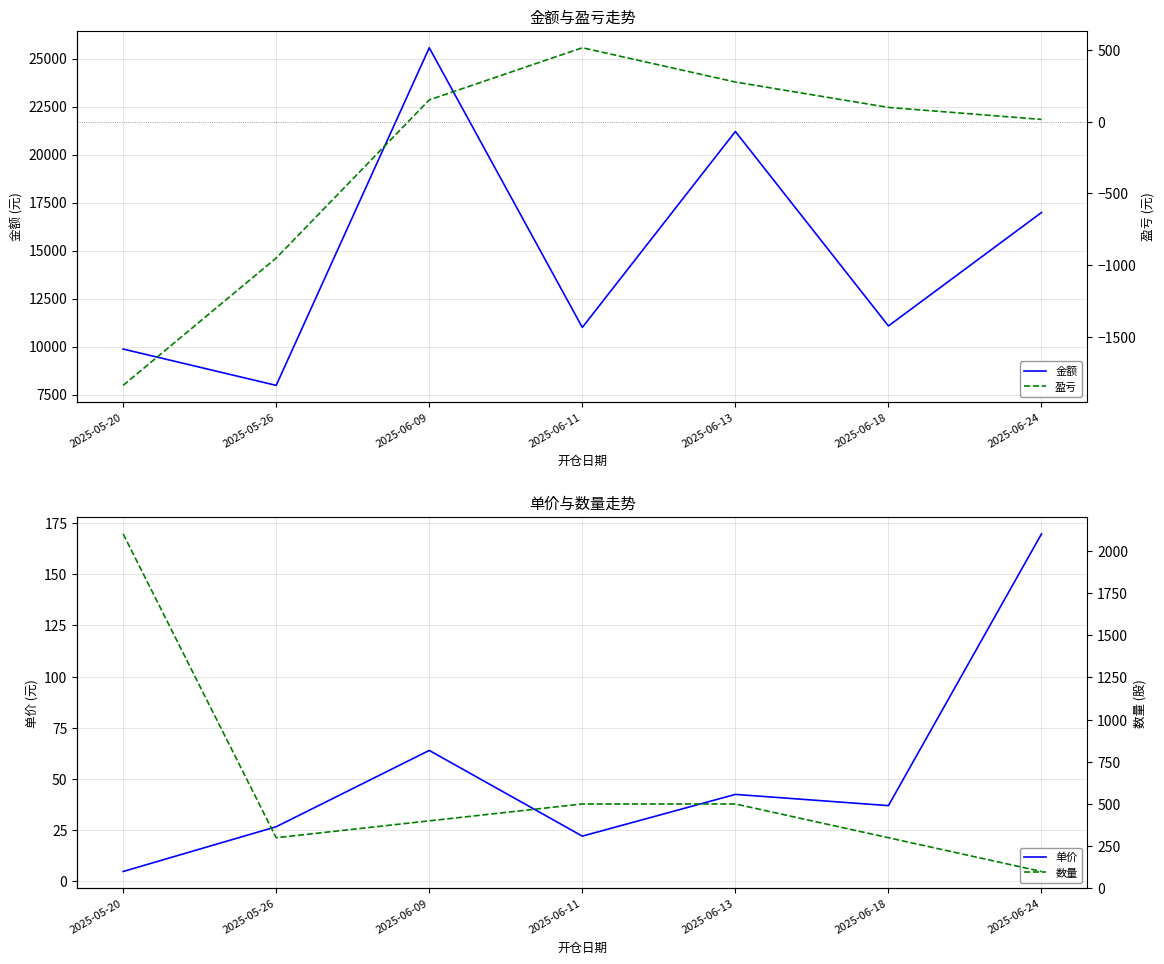

Which label corresponds to the largest value in the chart?

2025-06-09